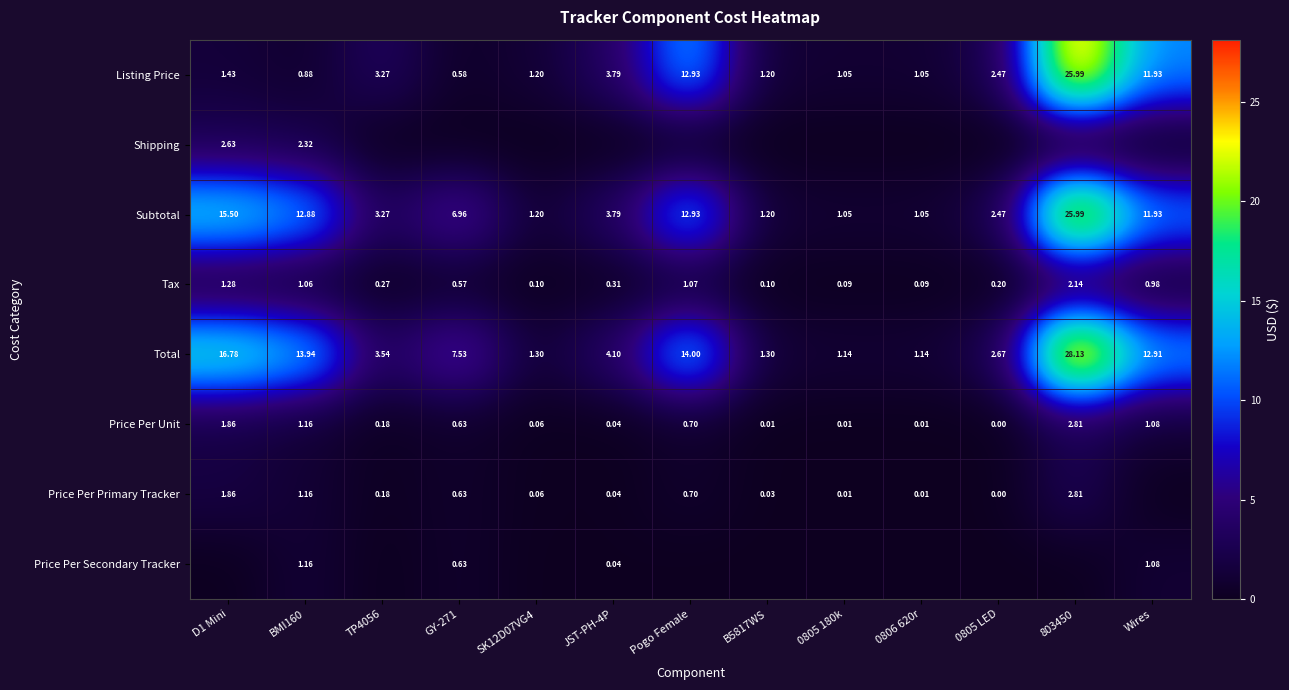

Is the value of Tax at D1 Mini greater than the value of Total at TP4056?

No